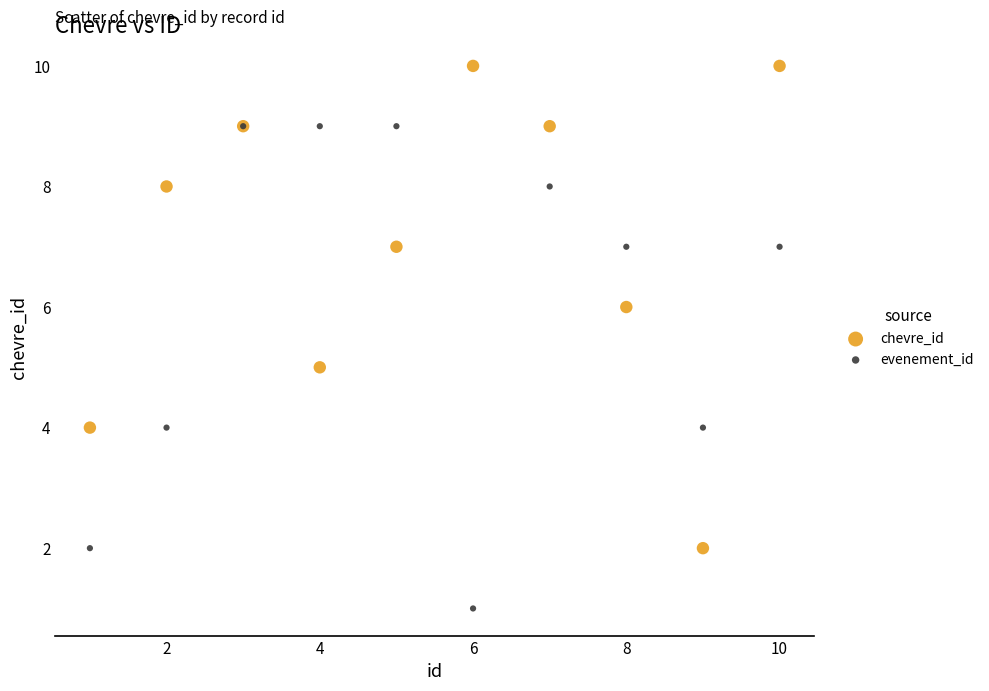

What are all the series names shown in the legend?

chevre_id, evenement_id